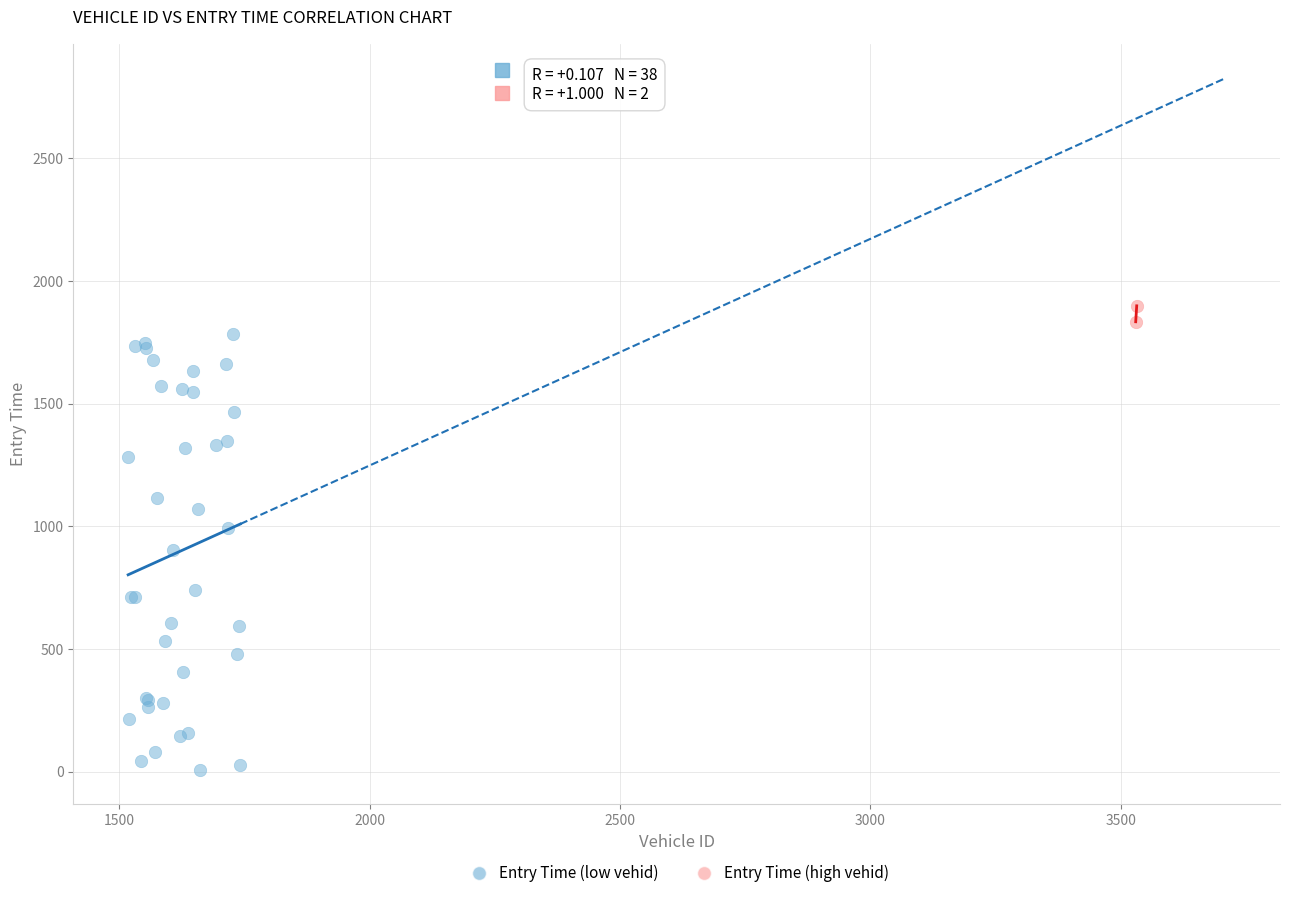

What are all the series names shown in the legend?

Entry Time (low vehid), Entry Time (high vehid)